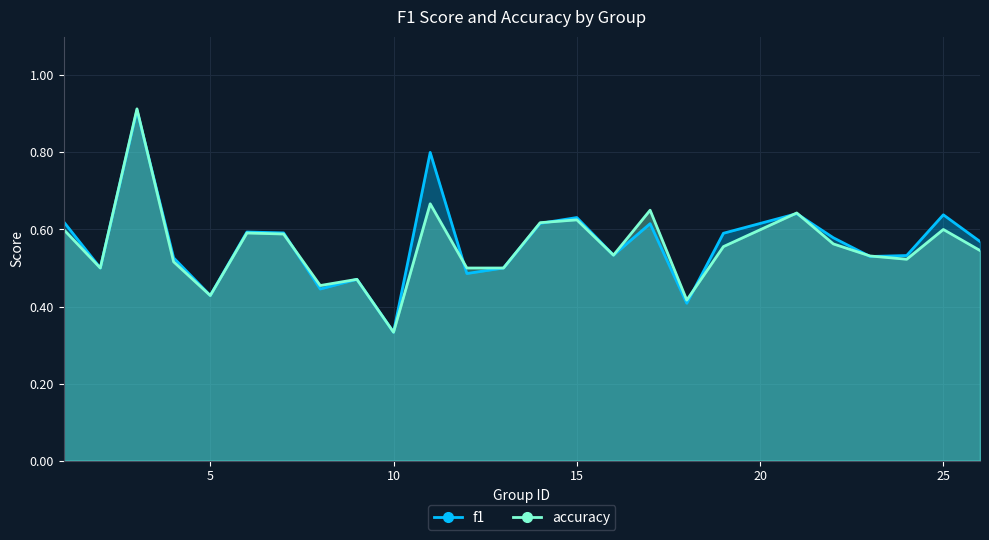

At which label is accuracy closest to 0?

10